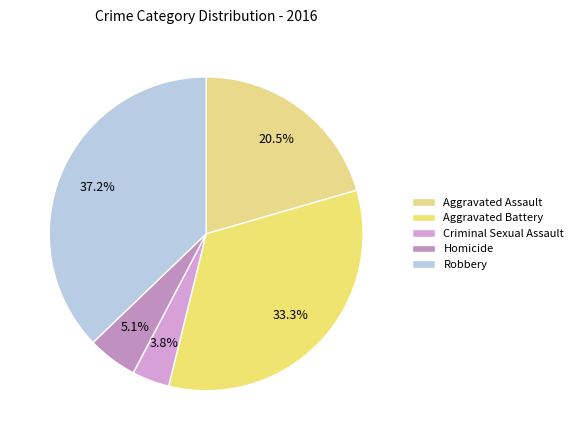

Rank the categories by value from lowest to highest.

Criminal Sexual Assault, Homicide, Aggravated Assault, Aggravated Battery, Robbery